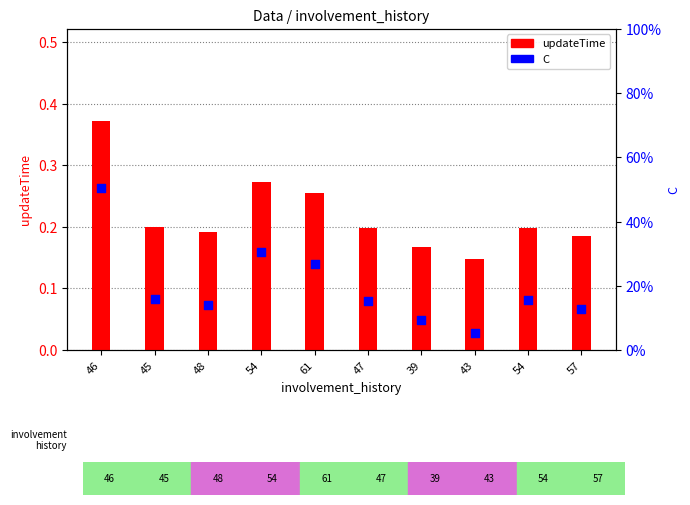

What is the total value across all series at 57?

0.3